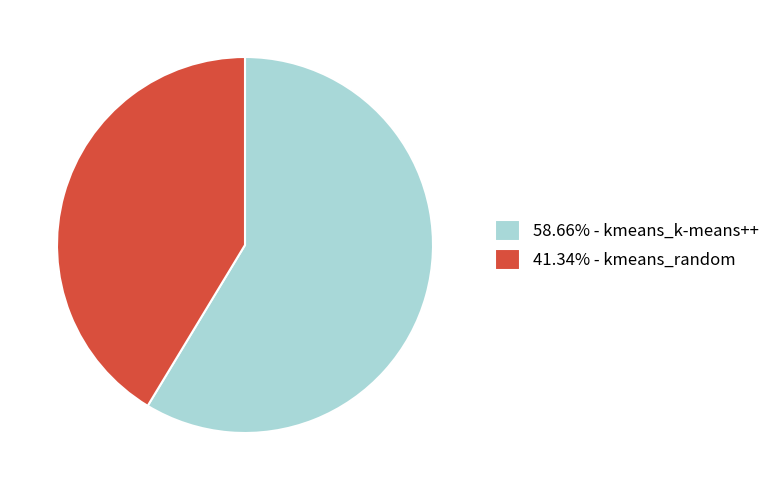

Does 41.34% - kmeans_random represent more than half of the total?

No